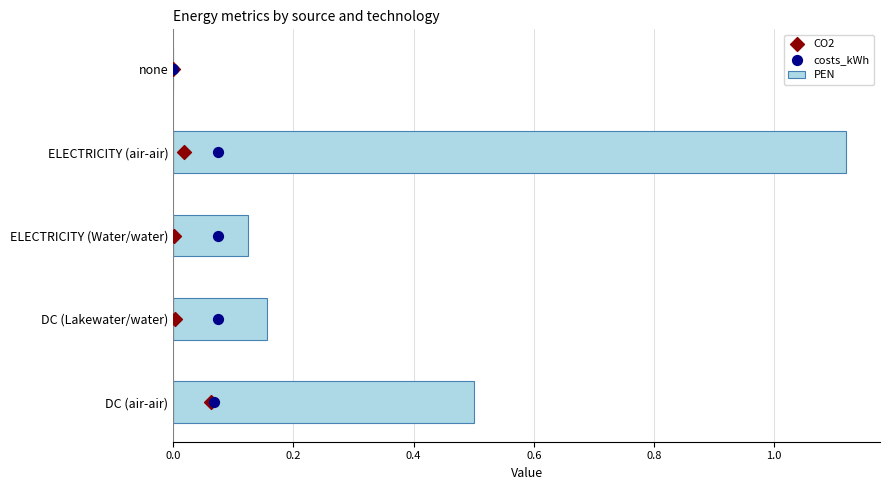

The value of PEN at DC (air-air) is 0.2. True or false?

False